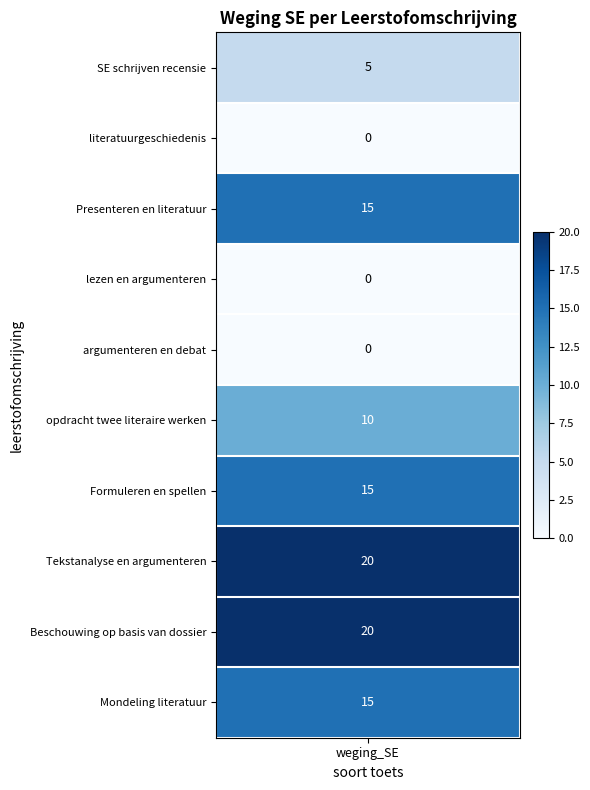

Rank the series by their maximum value, from lowest to highest.

literatuurgeschiedenis, lezen en argumenteren, argumenteren en debat, SE schrijven recensie, opdracht twee literaire werken, Presenteren en literatuur, Formuleren en spellen, Mondeling literatuur, Tekstanalyse en argumenteren, Beschouwing op basis van dossier